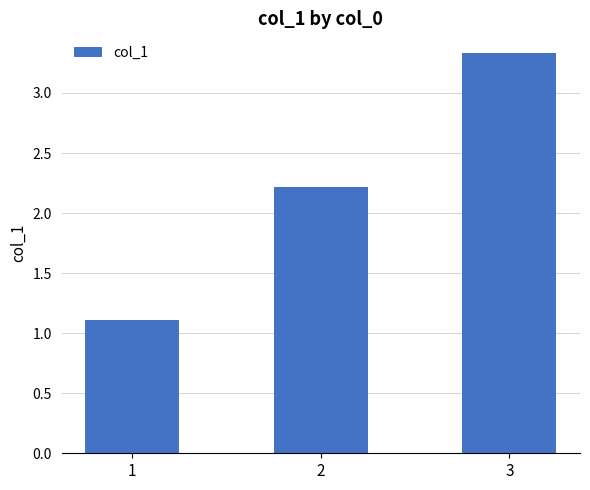

True or false: the data shows 2.2 at 2.

True